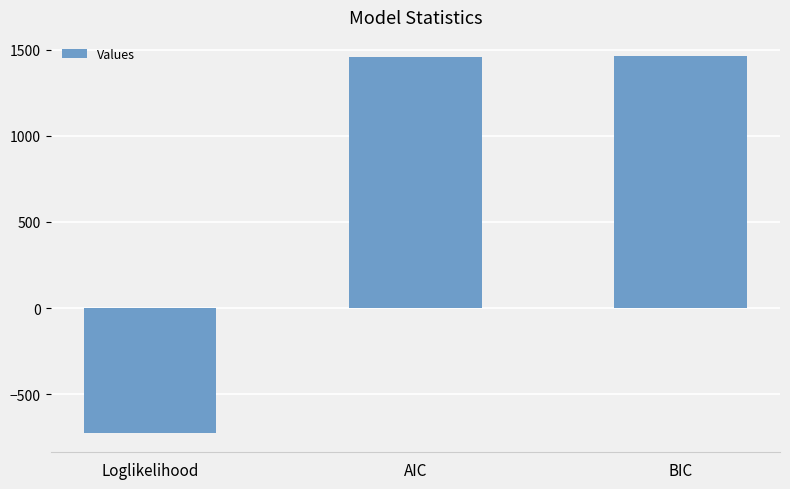

What is the difference between the values at BIC and Loglikelihood?

2194.1